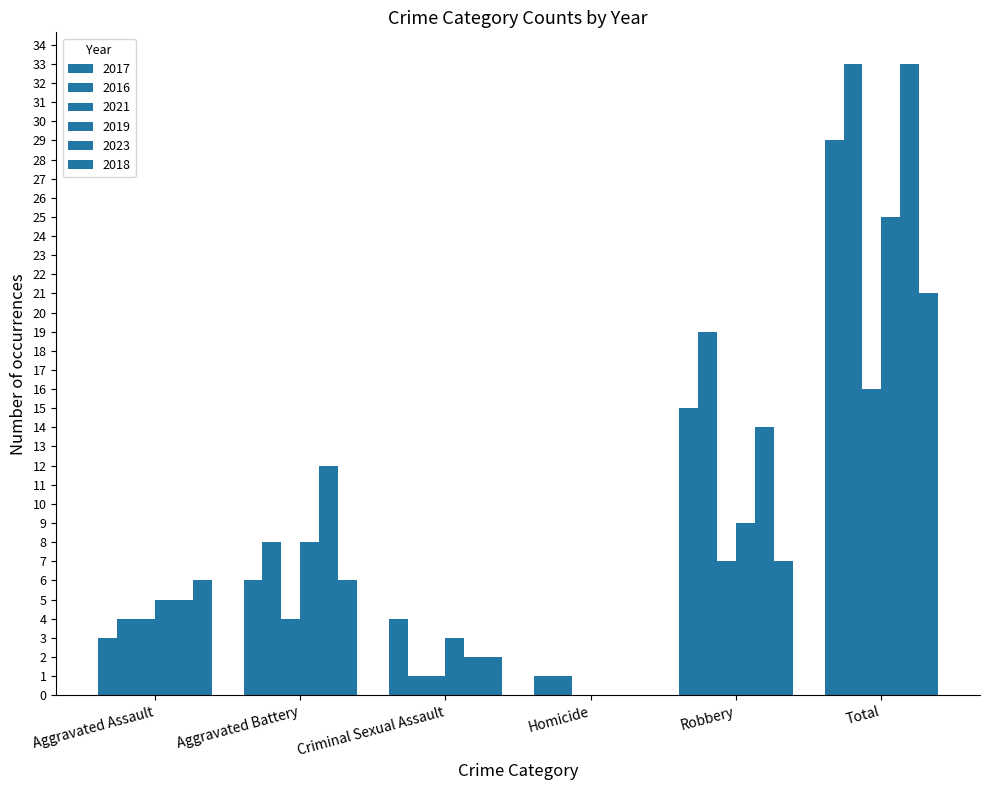

How many data points does each series have?

6